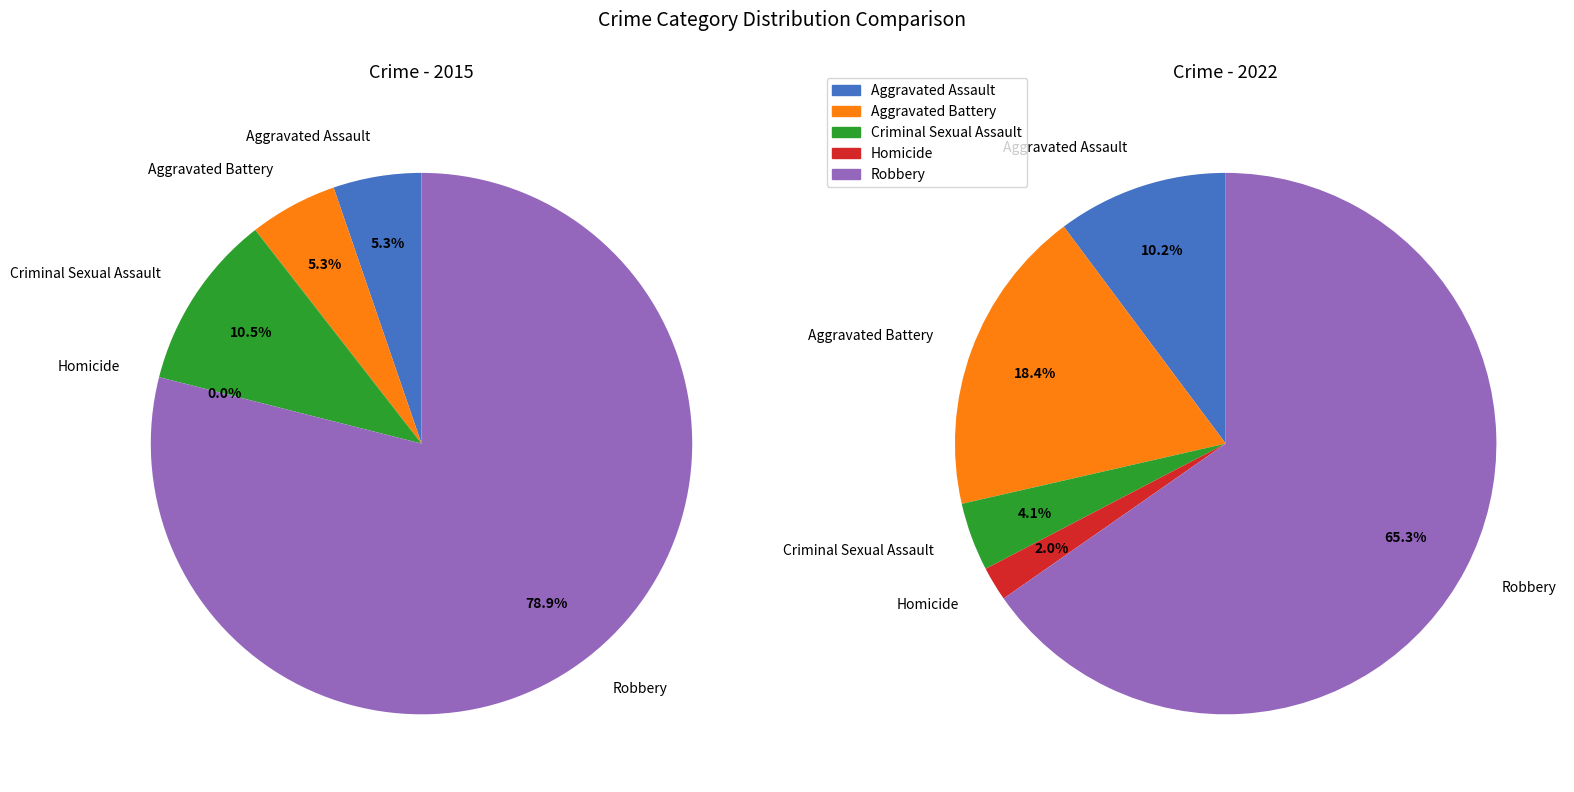

To the nearest percent, what portion does Aggravated Battery represent?

18%